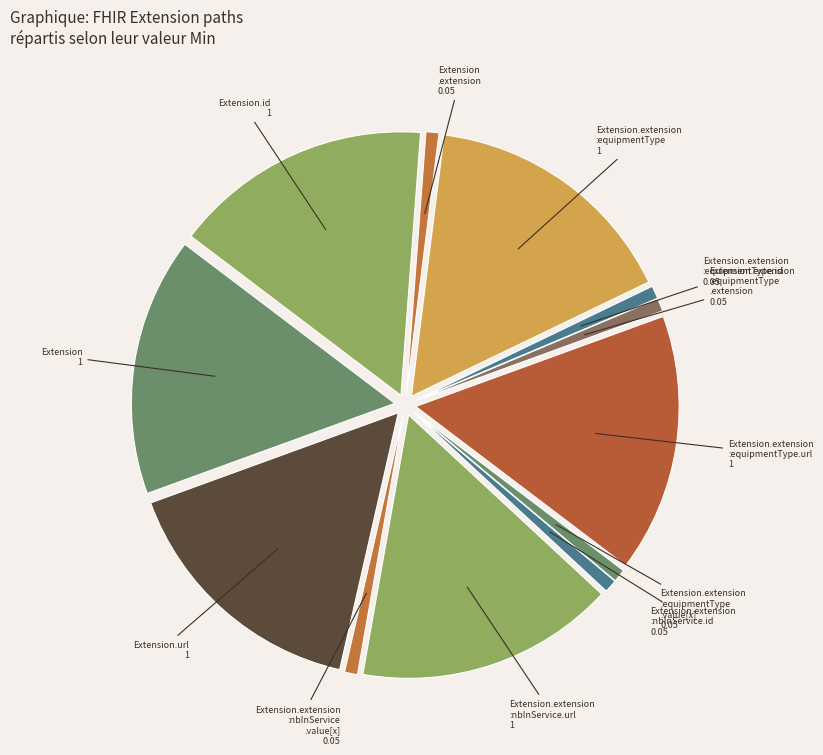

How many slices are in this pie chart?

12